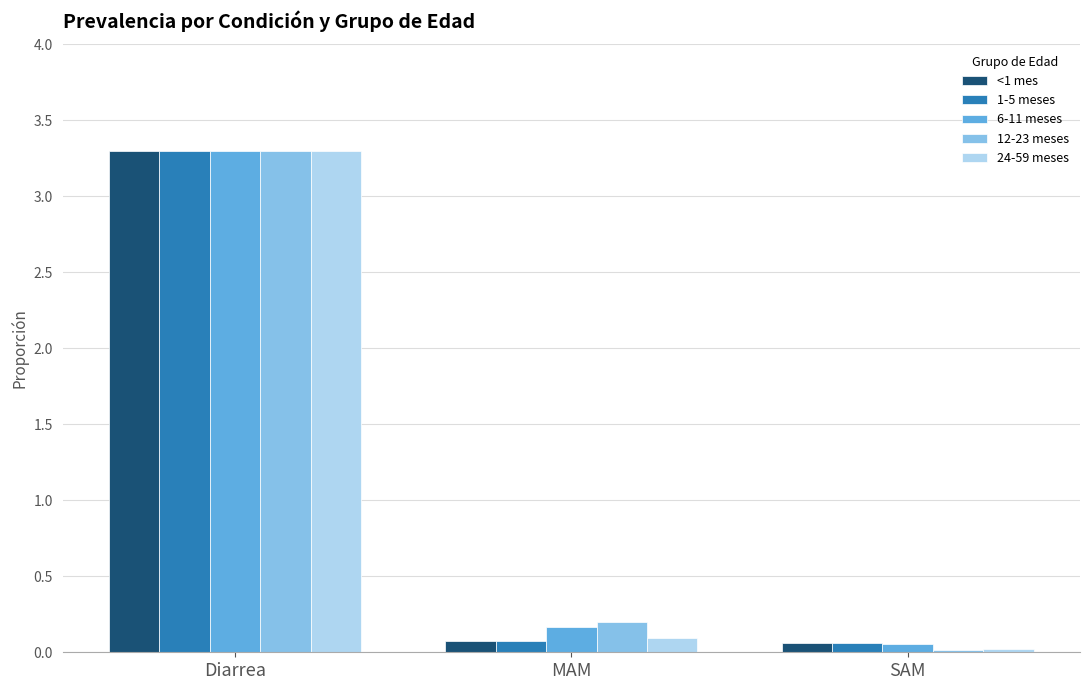

At which category is the sum across all series the highest?

Diarrea